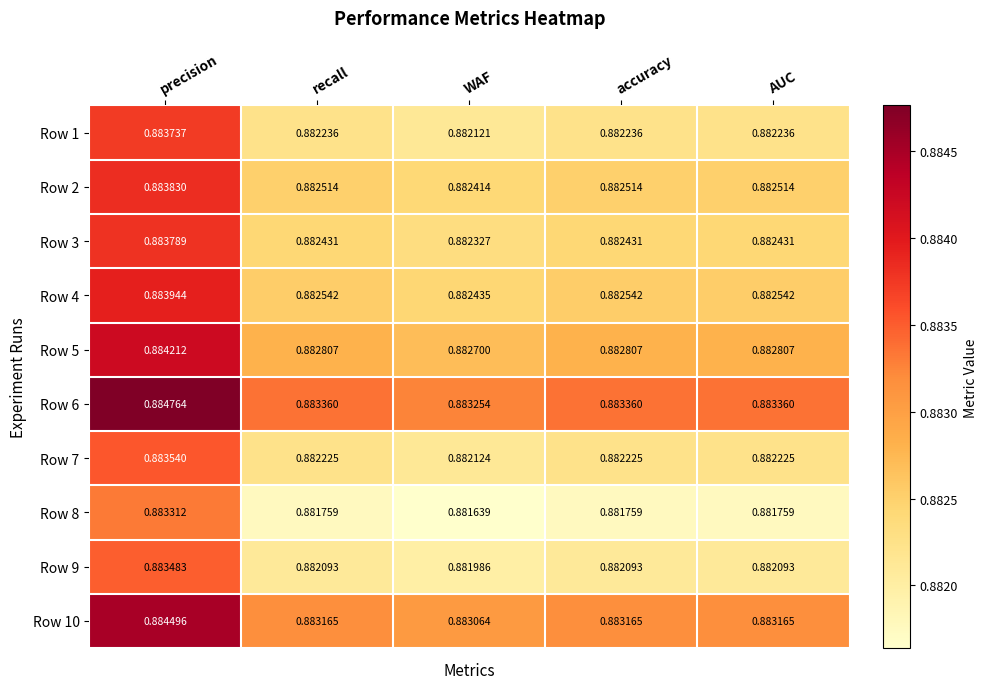

Which label corresponds to the largest value in the chart?

precision